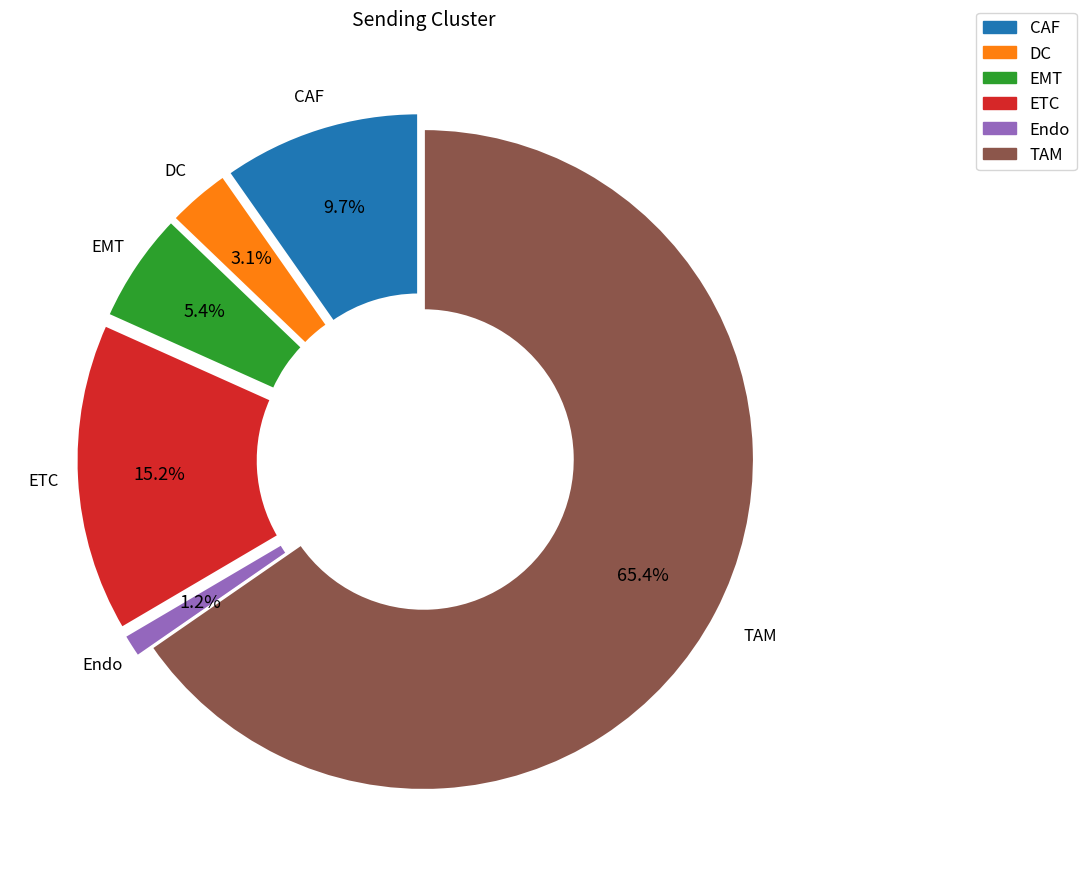

Rank the categories by value from lowest to highest.

Endo, DC, EMT, CAF, ETC, TAM